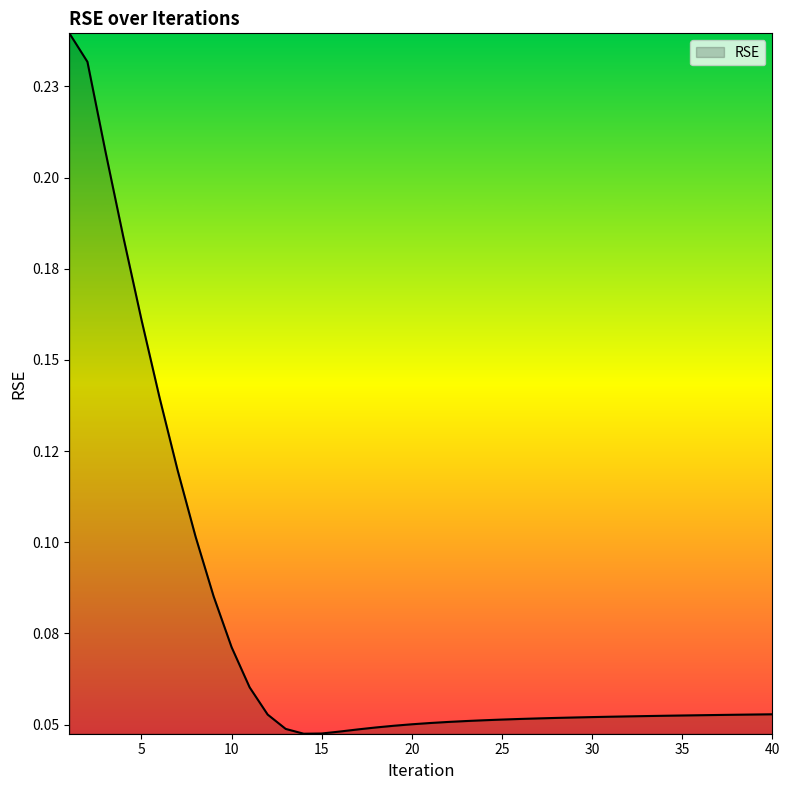

Does the chart have visible grid lines?

No